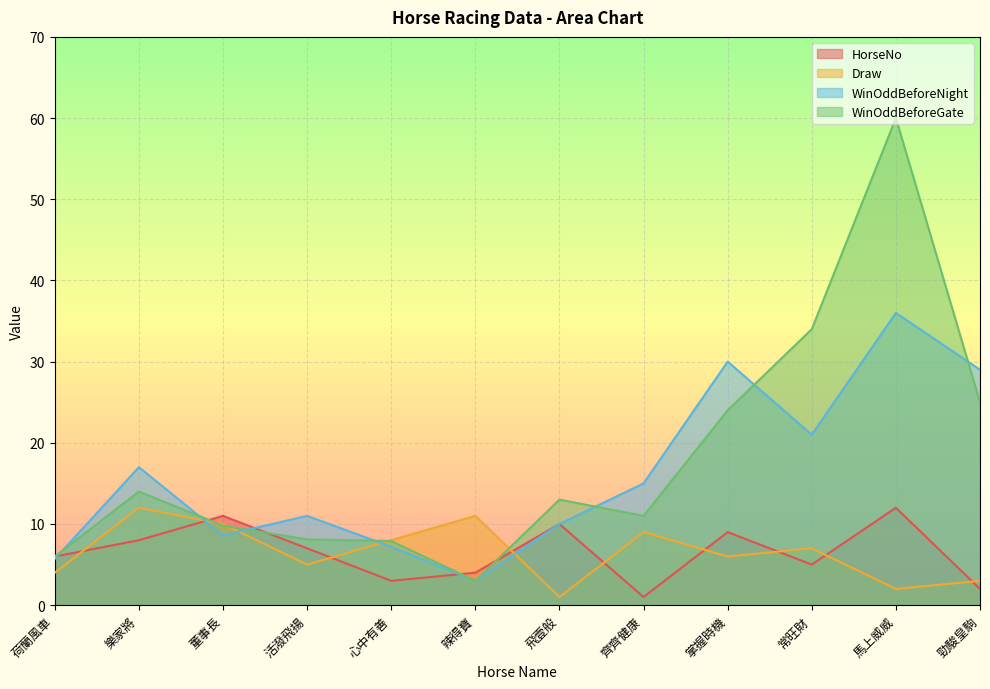

Which series ends up on top after the final intersection of Draw and WinOddBeforeGate?

WinOddBeforeGate